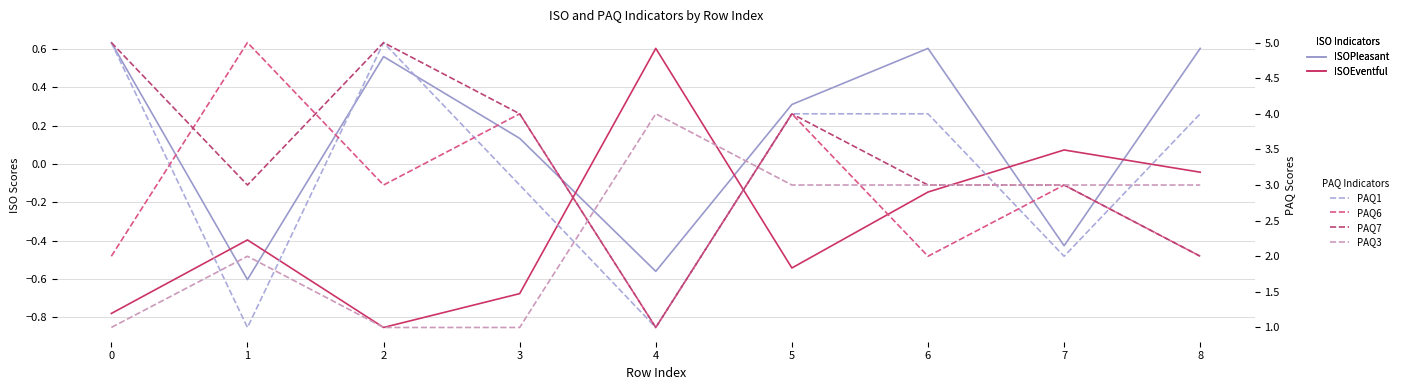

Rank the series at 3 from lowest to highest value.

ISOEventful, ISOPleasant, PAQ3, PAQ1, PAQ6, PAQ7